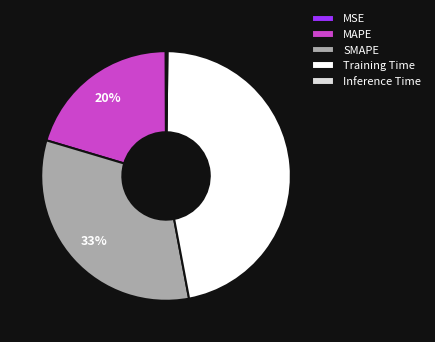

Is Training Time the majority of the pie?

No